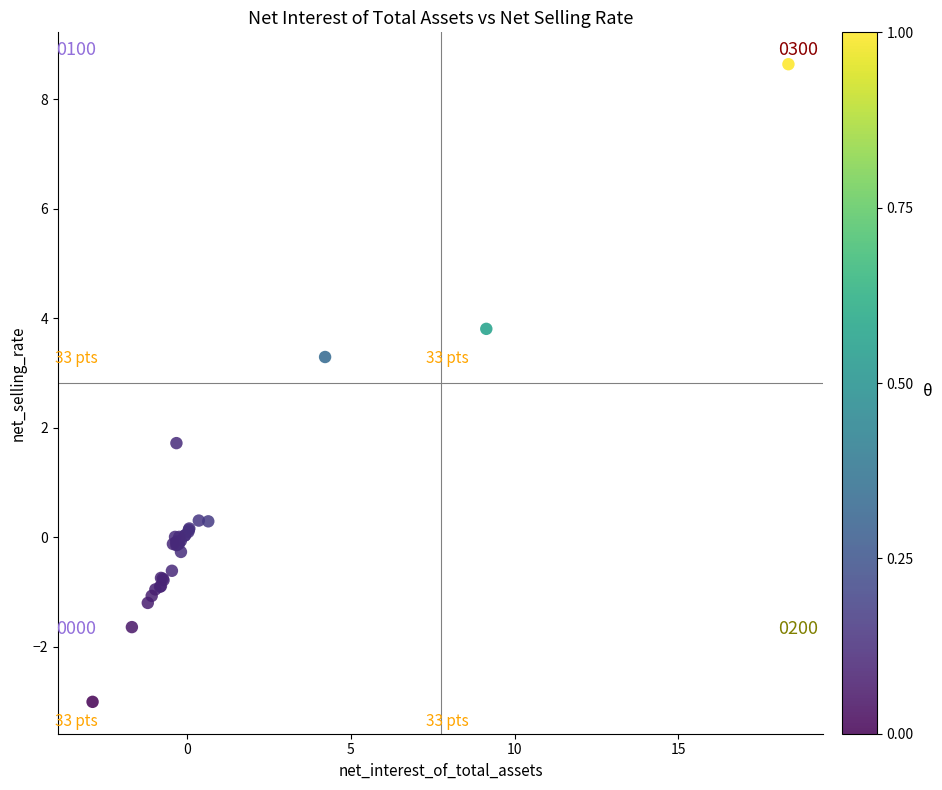

What Y value in the scatter plot is closest to 2?

1.7